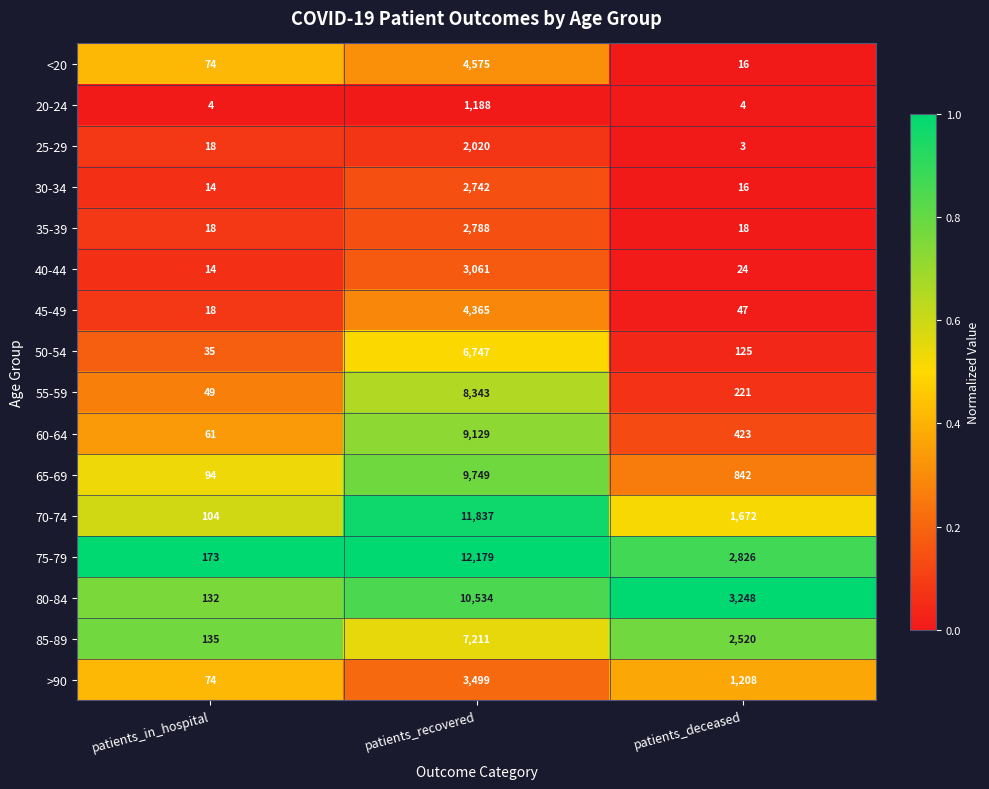

Where is 60-64 nearest to the value 4595?

patients_deceased